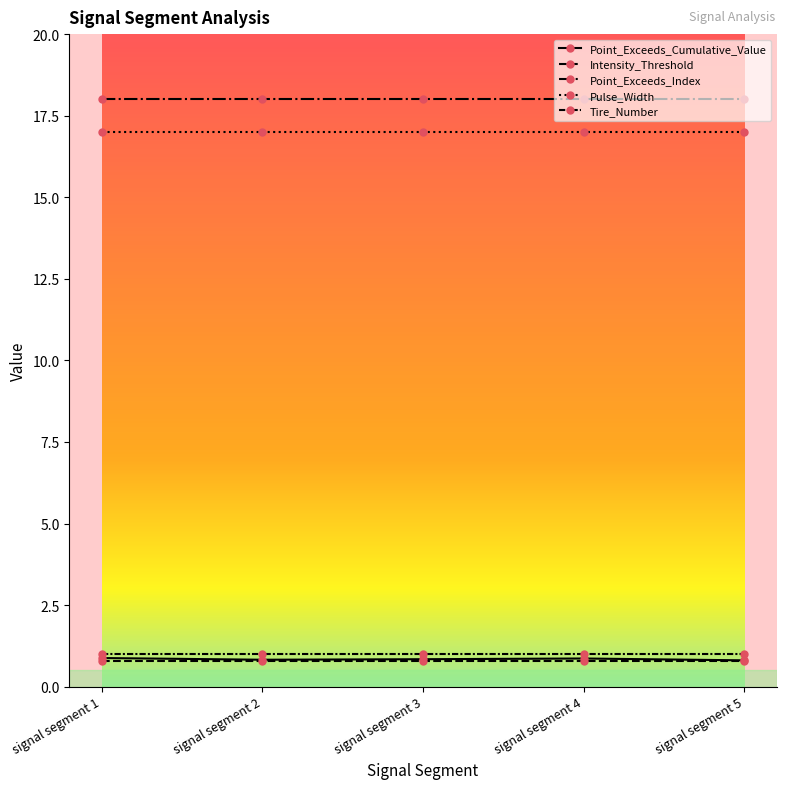

Reading right to left, transcribe all the data shown in this chart.

Point_Exceeds_Cumulative_Value: 0.8	0.9	0.8	0.8	0.9
Intensity_Threshold: 0.8	0.8	0.8	0.8	0.8
Point_Exceeds_Index: 18.0	18.0	18.0	18.0	18.0
Pulse_Width: 17.0	17.0	17.0	17.0	17.0
Tire_Number: 1.0	1.0	1.0	1.0	1.0